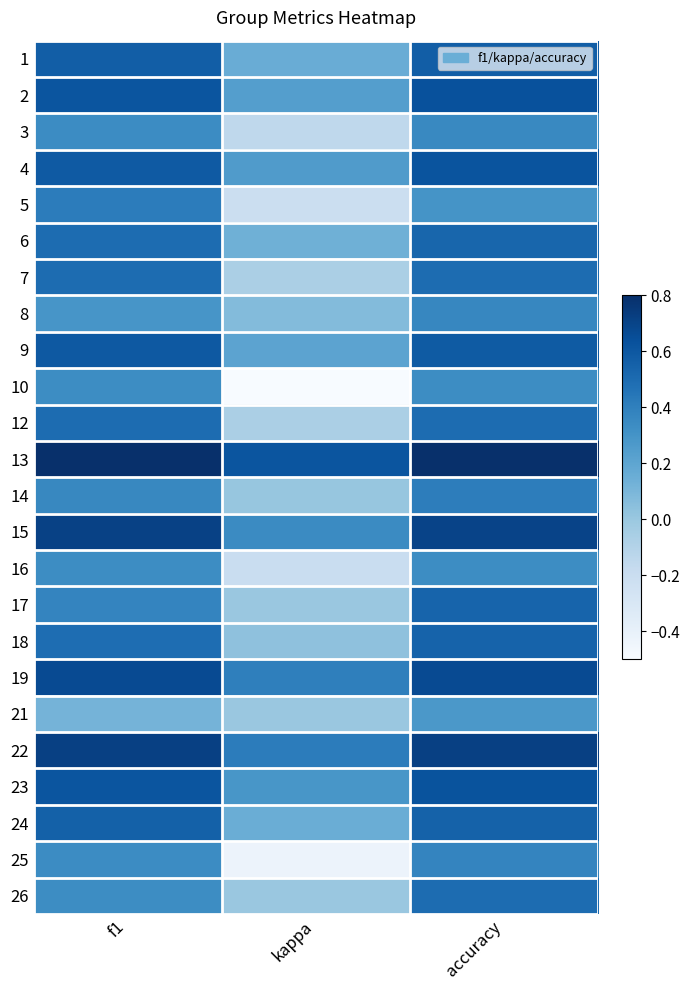

Reading left to right, what are all the values shown in this chart?

1: f1=0.6	kappa=0.2	accuracy=0.6
2: f1=0.6	kappa=0.2	accuracy=0.6
3: f1=0.3	kappa=-0.1	accuracy=0.4
4: f1=0.6	kappa=0.3	accuracy=0.6
5: f1=0.4	kappa=-0.2	accuracy=0.3
6: f1=0.5	kappa=0.1	accuracy=0.5
7: f1=0.5	kappa=-0.1	accuracy=0.5
8: f1=0.3	kappa=0.1	accuracy=0.4
9: f1=0.6	kappa=0.2	accuracy=0.6
10: f1=0.3	kappa=-0.5	accuracy=0.3
12: f1=0.5	kappa=-0.1	accuracy=0.5
13: f1=0.8	kappa=0.6	accuracy=0.8
14: f1=0.4	kappa=0.0	accuracy=0.4
15: f1=0.7	kappa=0.3	accuracy=0.7
16: f1=0.3	kappa=-0.2	accuracy=0.3
17: f1=0.4	kappa=0.0	accuracy=0.5
18: f1=0.5	kappa=0.0	accuracy=0.5
19: f1=0.7	kappa=0.4	accuracy=0.7
21: f1=0.1	kappa=0.0	accuracy=0.3
22: f1=0.7	kappa=0.4	accuracy=0.7
23: f1=0.6	kappa=0.3	accuracy=0.6
24: f1=0.6	kappa=0.2	accuracy=0.5
25: f1=0.3	kappa=-0.4	accuracy=0.4
26: f1=0.3	kappa=0.0	accuracy=0.5